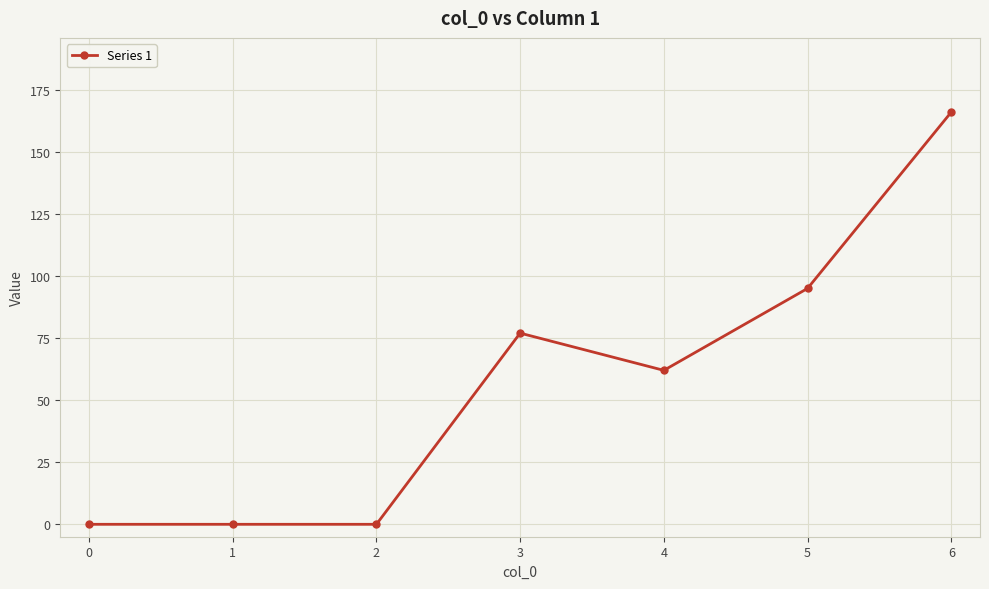

Which label corresponds to the largest value in the chart?

6